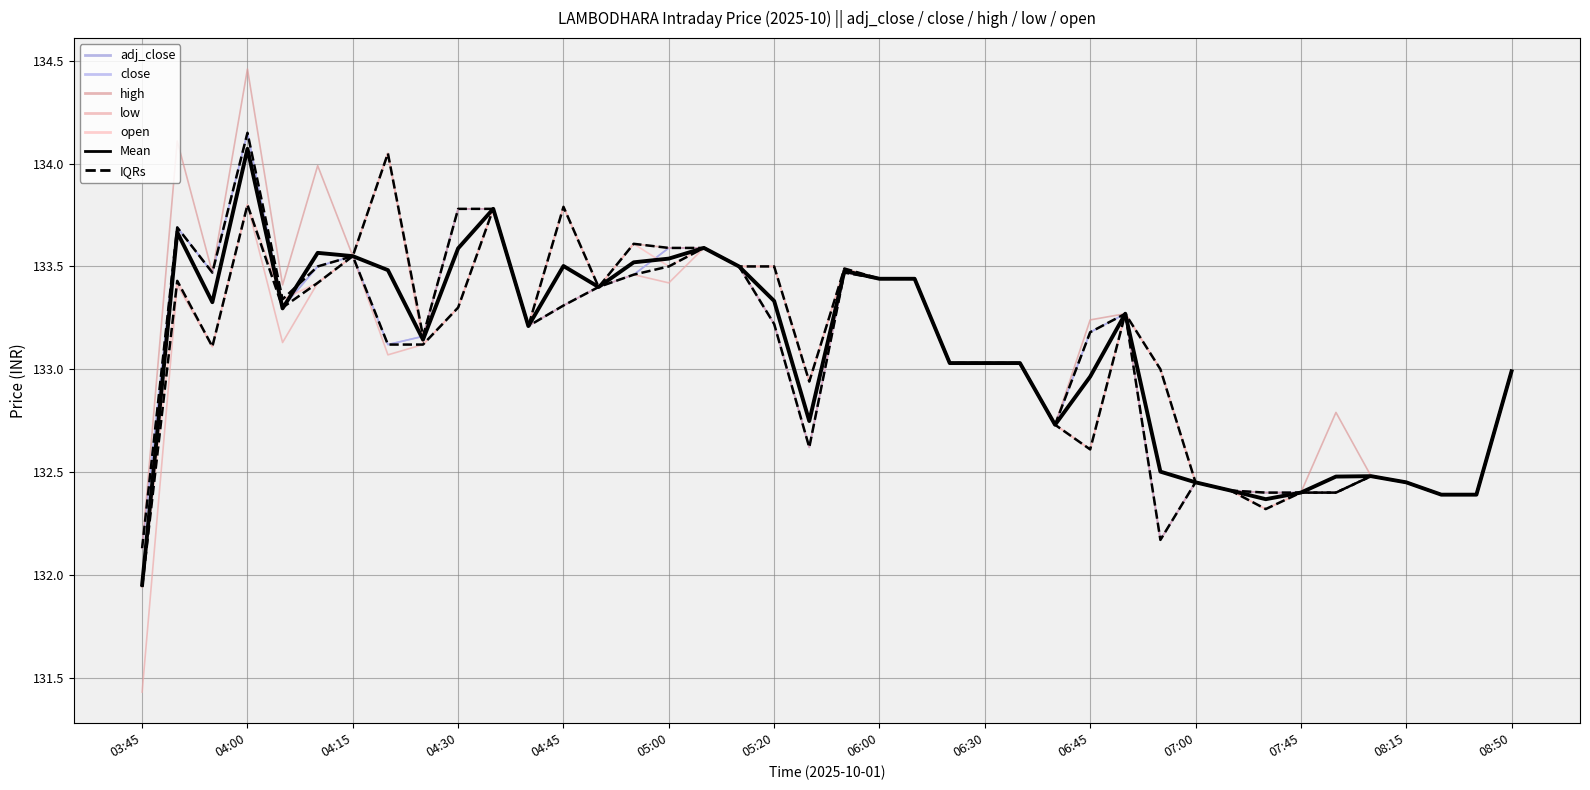

How many interior local valleys does the adj_close series have?

7